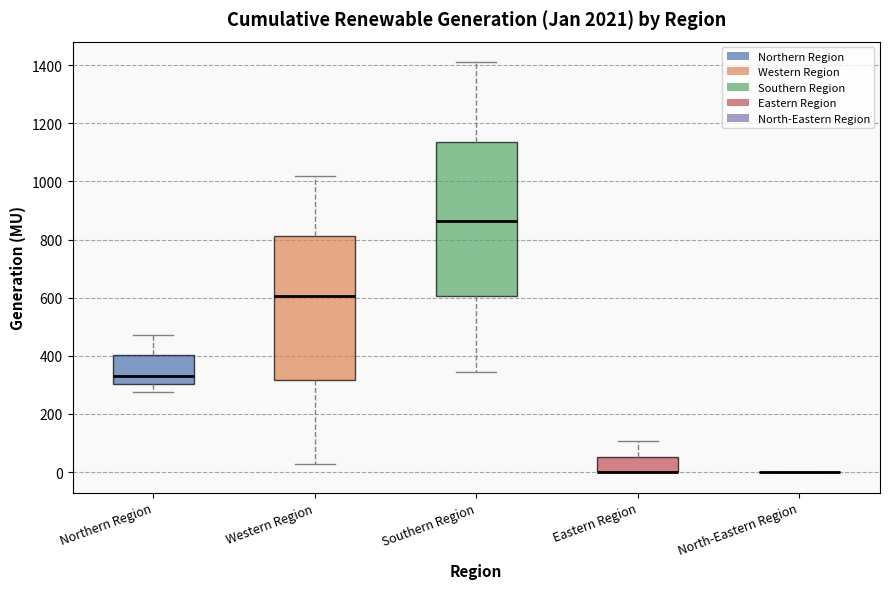

Where does the median line of the box for Western Region sit on the y-axis? The values are not printed on the chart, so give them approximately, as read against the axis.

600